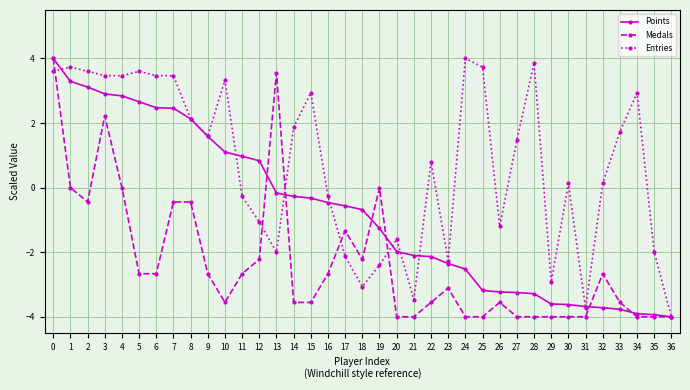

What is the value of the Points point at the 2nd from the left?

3.3